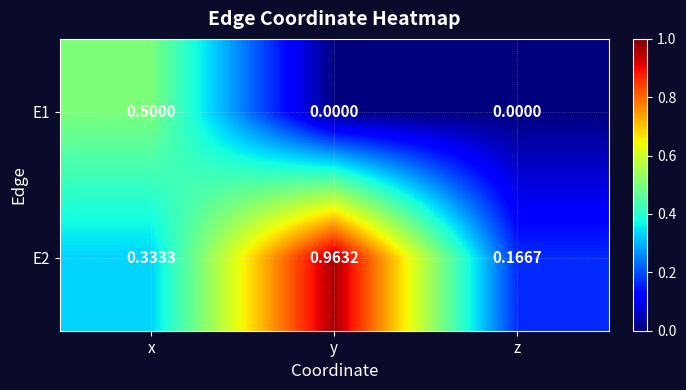

Is the value of E1 at x greater than the value of E2 at x?

Yes